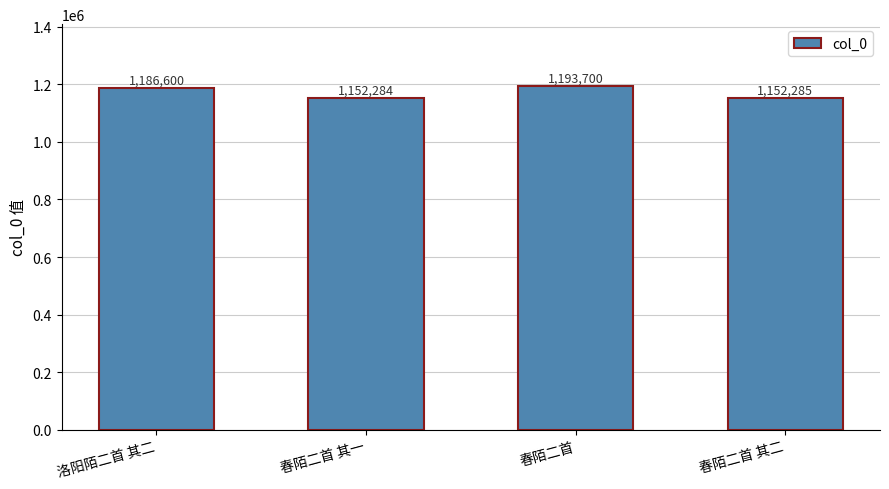

What is the difference between the values at 洛阳陌二首 其二 and 春陌二首?

7100